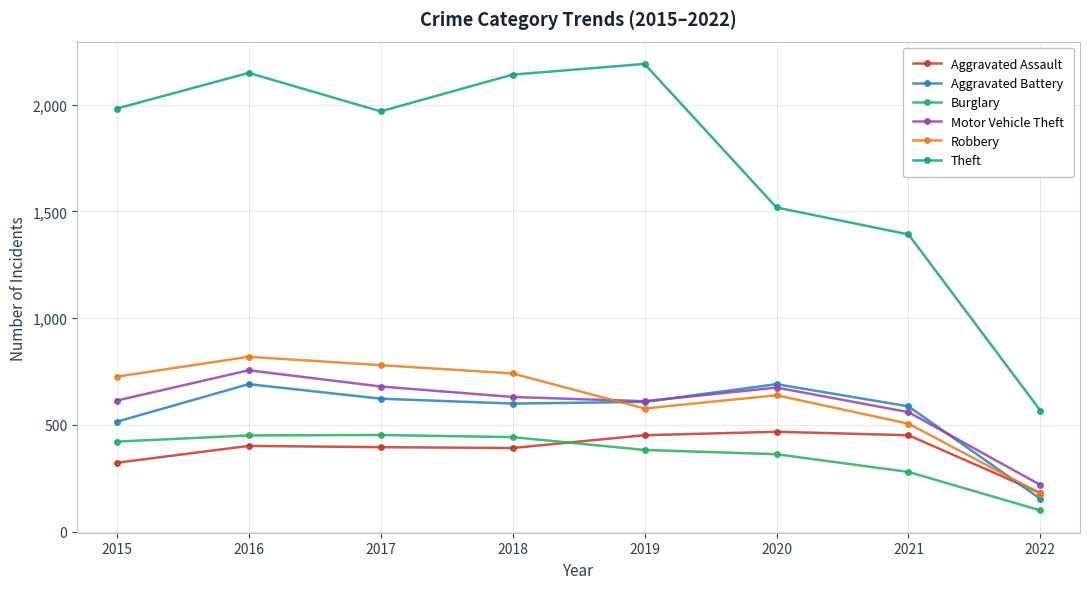

Where is the first local maximum for Motor Vehicle Theft?

2016